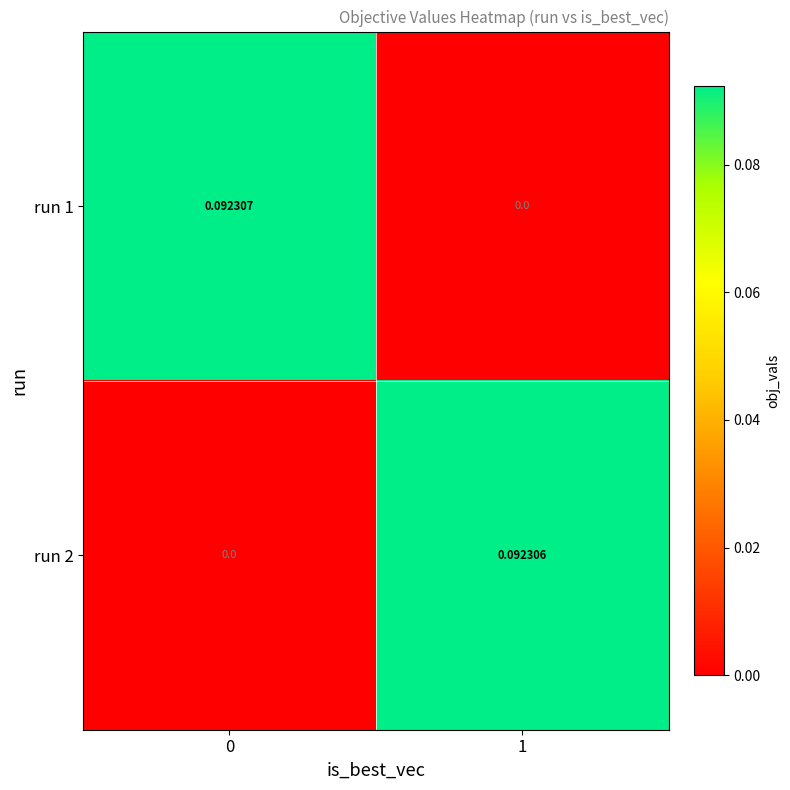

Between 0 and 1, which series saw the biggest shift?

run 1